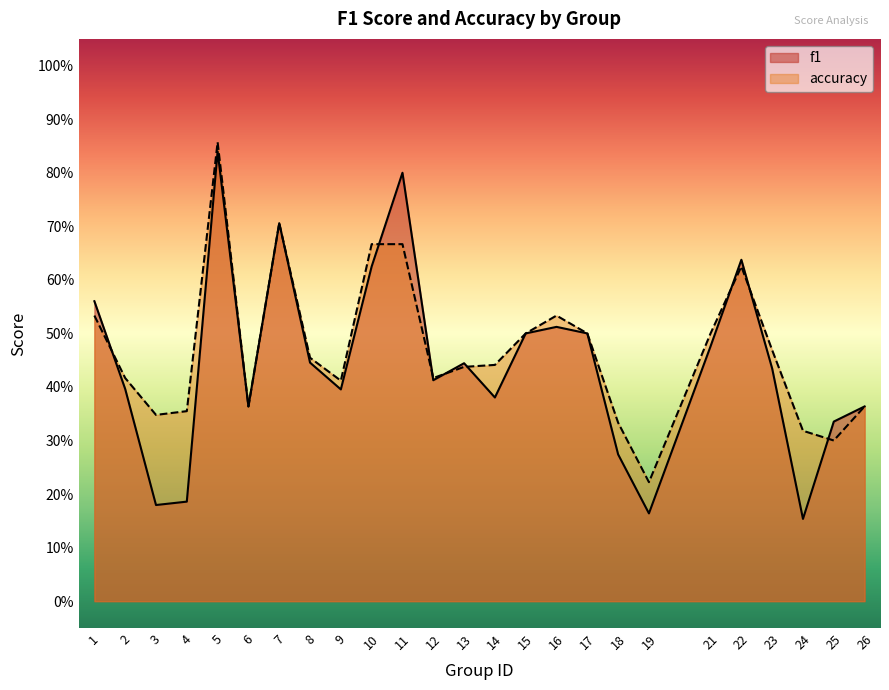

At which label does f1 reach its minimum?

24